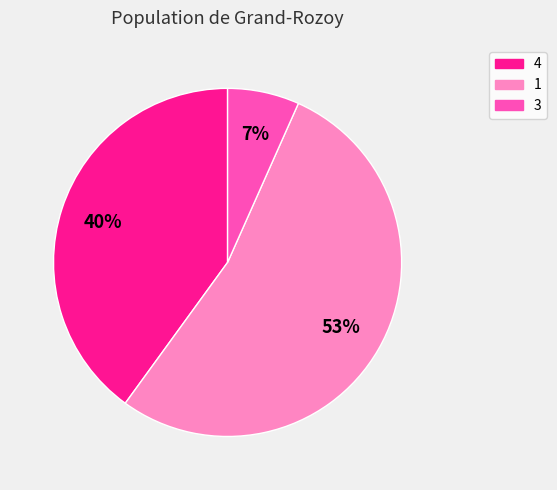

Count the number of slices in the pie.

3